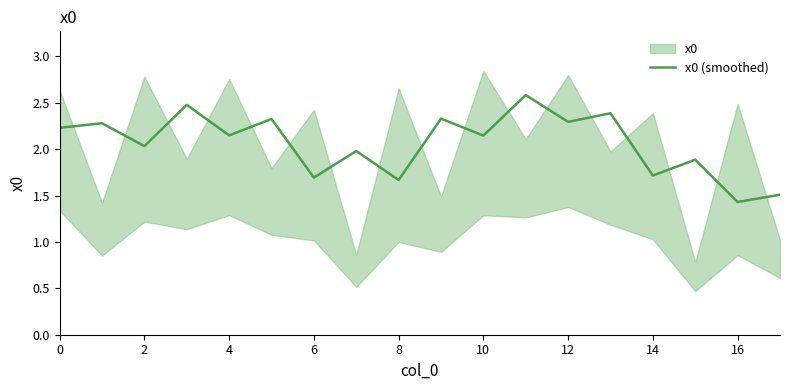

Is it true that x0 (smoothed) equals 1.4 at 2?

False